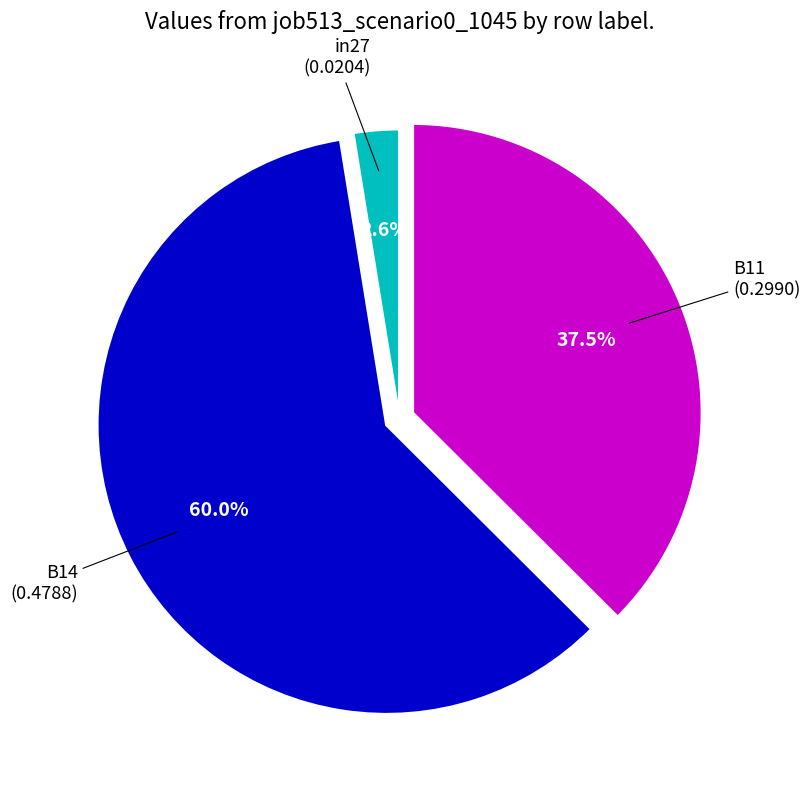

To the nearest percent, what percentage of the pie is B14?

60%